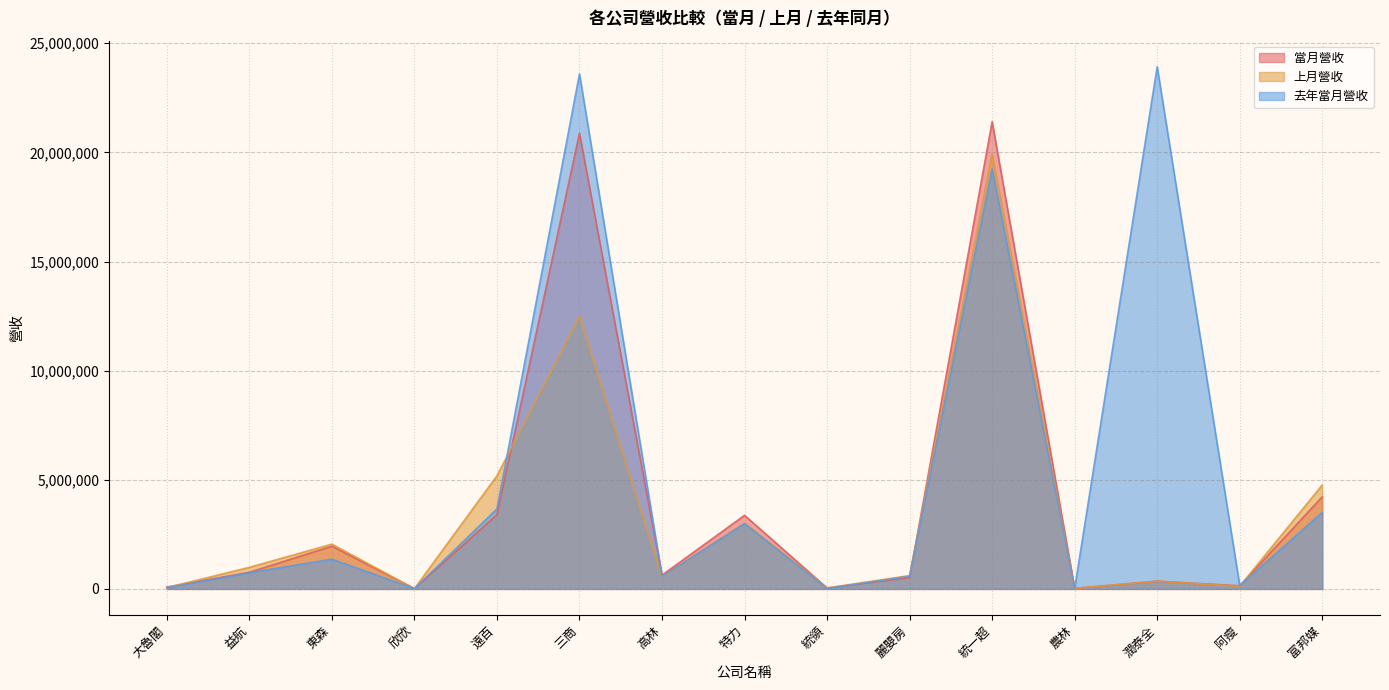

Reading right to left, extract all data points from this chart.

當月營收: 4219878	142325	356271	23094	21404975	521050	42488	3372443	631219	20875691	3392348	15335	1955108	761713	85905
上月營收: 4760002	119141	356480	20379	19942326	610639	45328	3015931	553279	12490134	5181442	10601	2051418	989004	58929
去年當月營收: 3502858	157093	23923222	20358	19251429	582109	17944	2989122	577419	23592772	3667102	11535	1360573	740869	55244